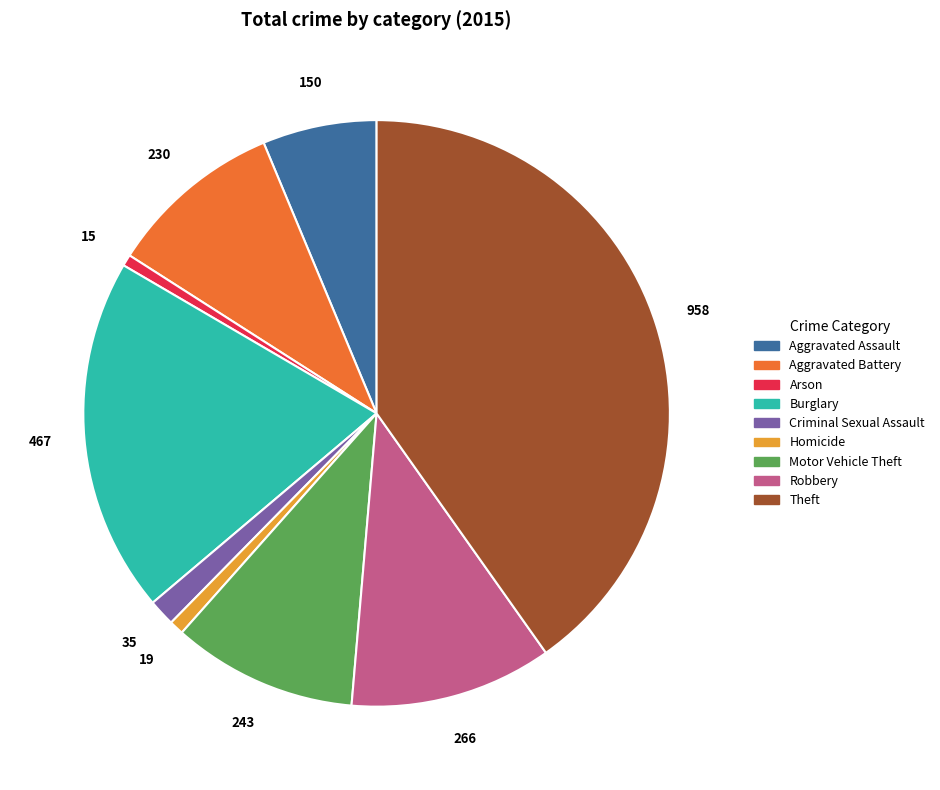

Combined, do Aggravated Assault and Theft account for over 50%?

No